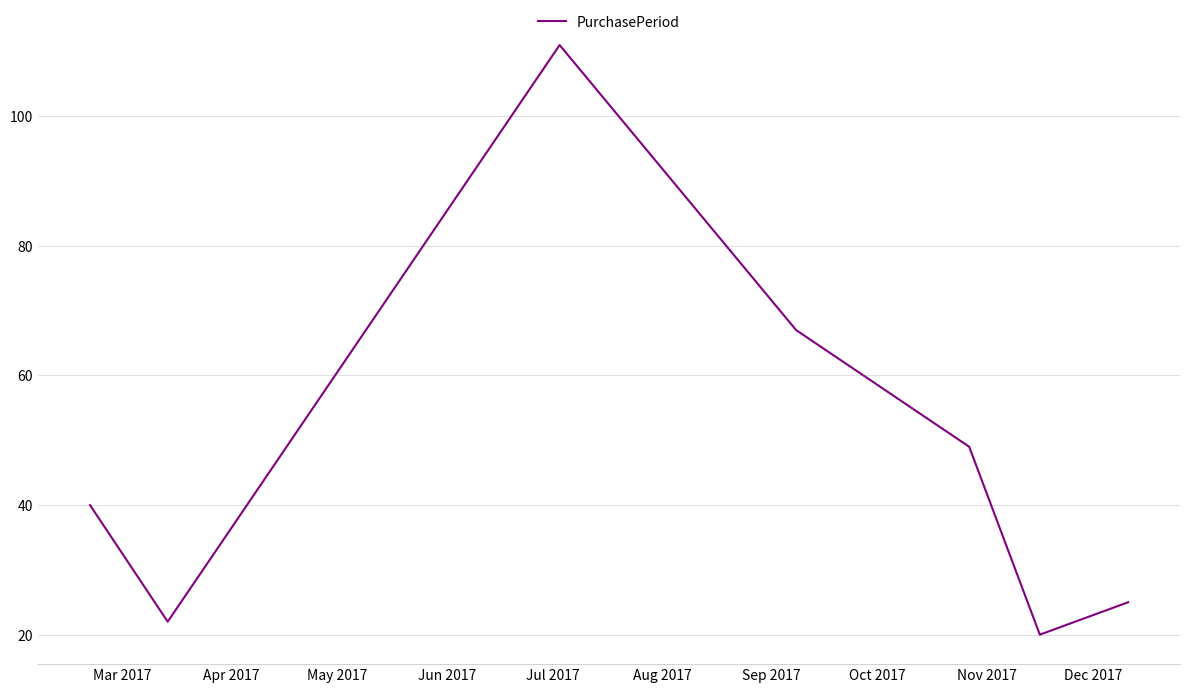

How many series are shown in this chart?

1